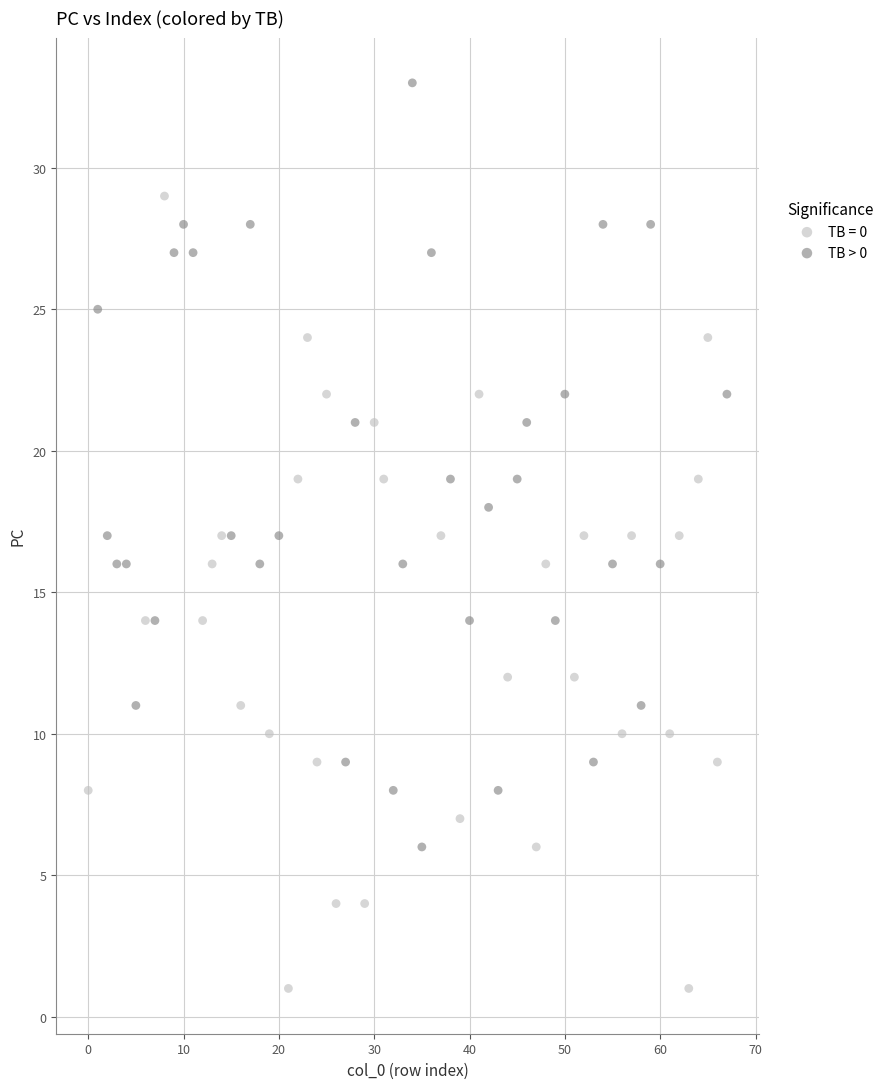

Which series reaches the minimum Y coordinate?

TB = 0